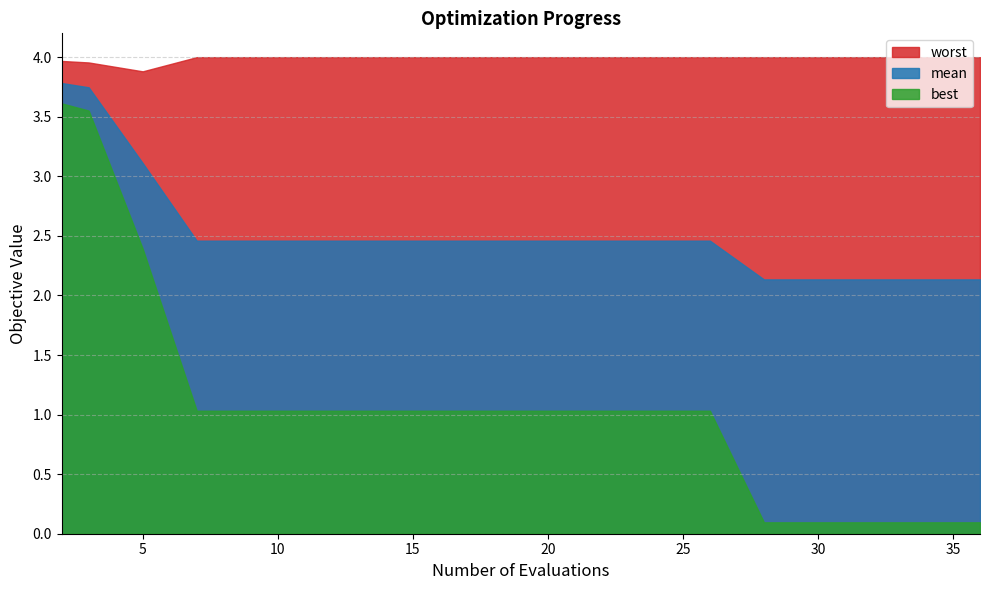

Reading left to right, extract all data points from this chart.

mean: 2=3.8	3=3.7	5=3.1	7=2.5	9=2.5	11=2.5	13=2.5	15=2.5	17=2.5	19=2.5	21=2.5	22=2.5	24=2.5	26=2.5	28=2.1	29=2.1	30=2.1	32=2.1	34=2.1	36=2.1
best: 2=3.6	3=3.6	5=2.4	7=1.0	9=1.0	11=1.0	13=1.0	15=1.0	17=1.0	19=1.0	21=1.0	22=1.0	24=1.0	26=1.0	28=0.1	29=0.1	30=0.1	32=0.1	34=0.1	36=0.1
worst: 2=4.0	3=4.0	5=3.9	7=4.0	9=4.0	11=4.0	13=4.0	15=4.0	17=4.0	19=4.0	21=4.0	22=4.0	24=4.0	26=4.0	28=4.0	29=4.0	30=4.0	32=4.0	34=4.0	36=4.0